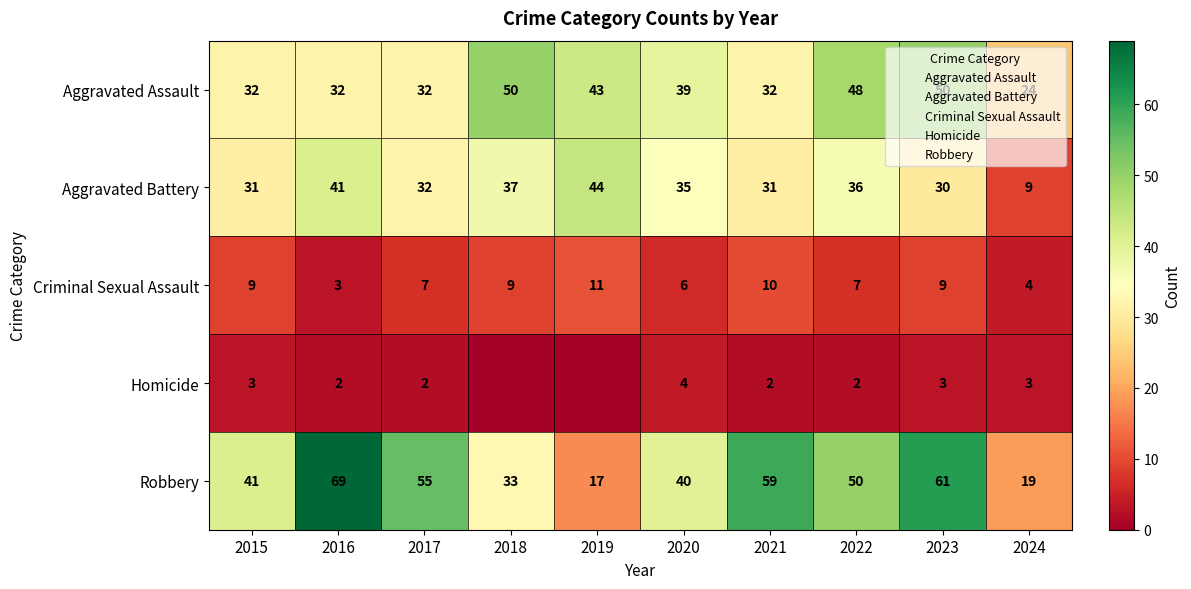

Which series has the largest range (max minus min)?

Robbery